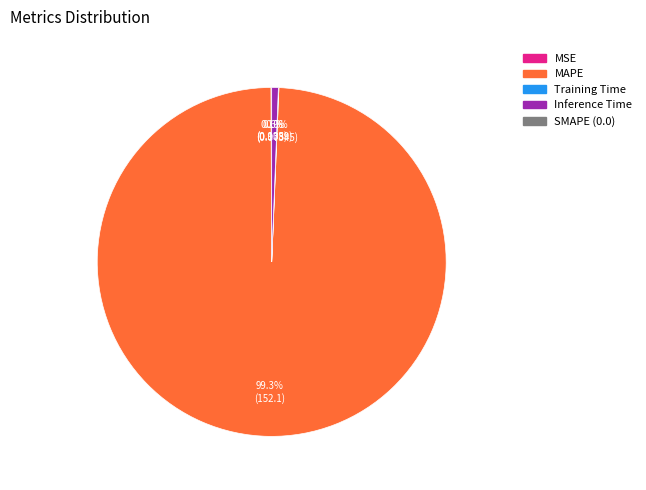

To the nearest percent, what is the difference between the largest and smallest slice percentages?

99%